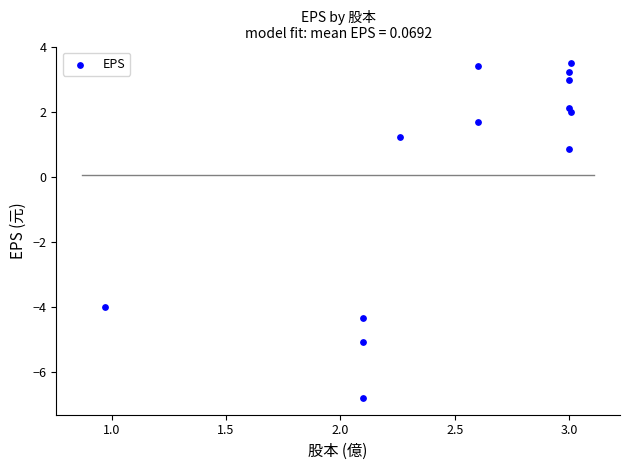

What Y value in the scatter plot is closest to -1?

0.9